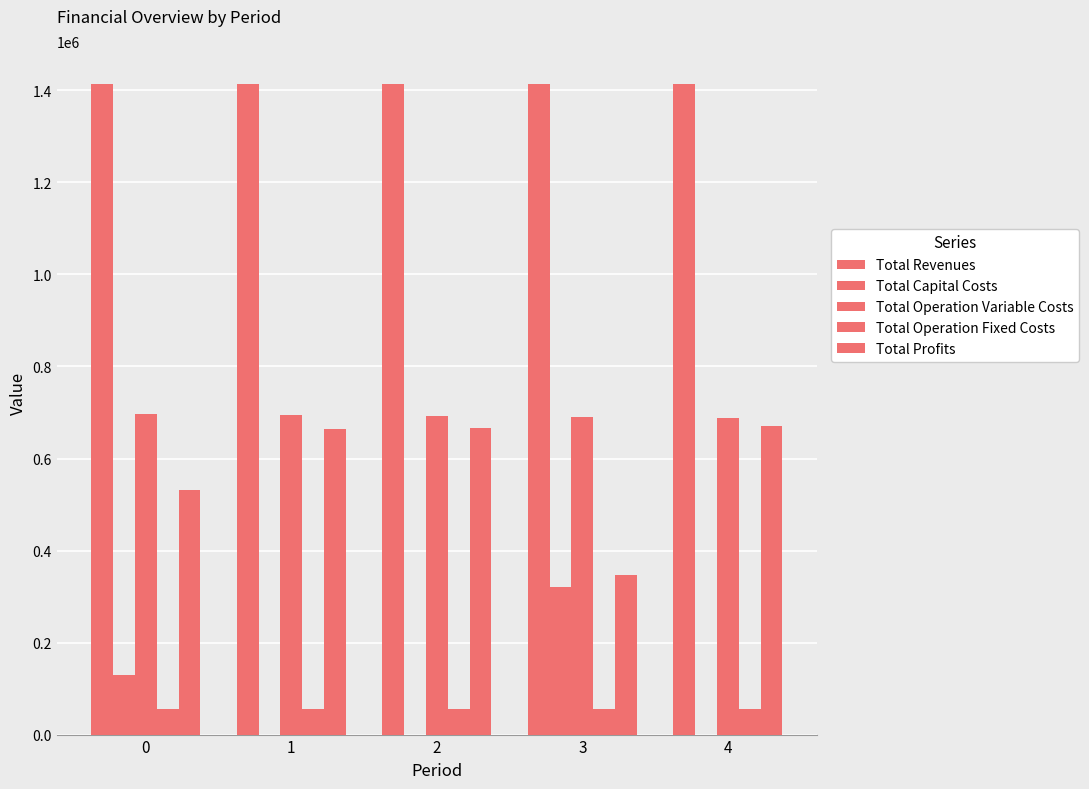

Count the number of data series in this chart.

5